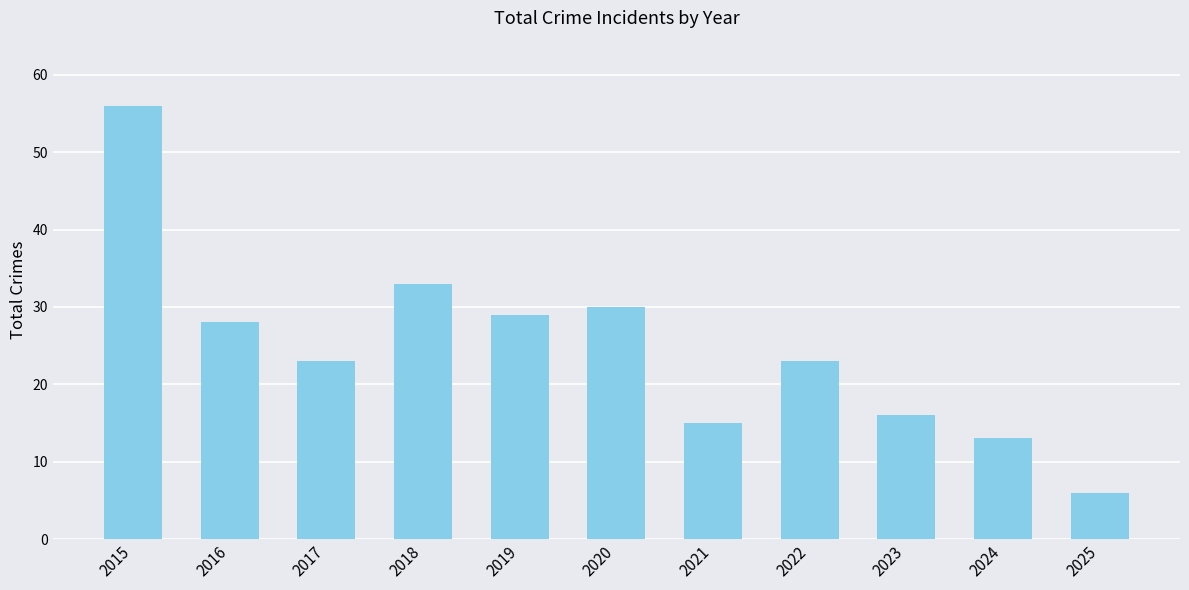

What is the change in value from 2021 to 2022?

+8